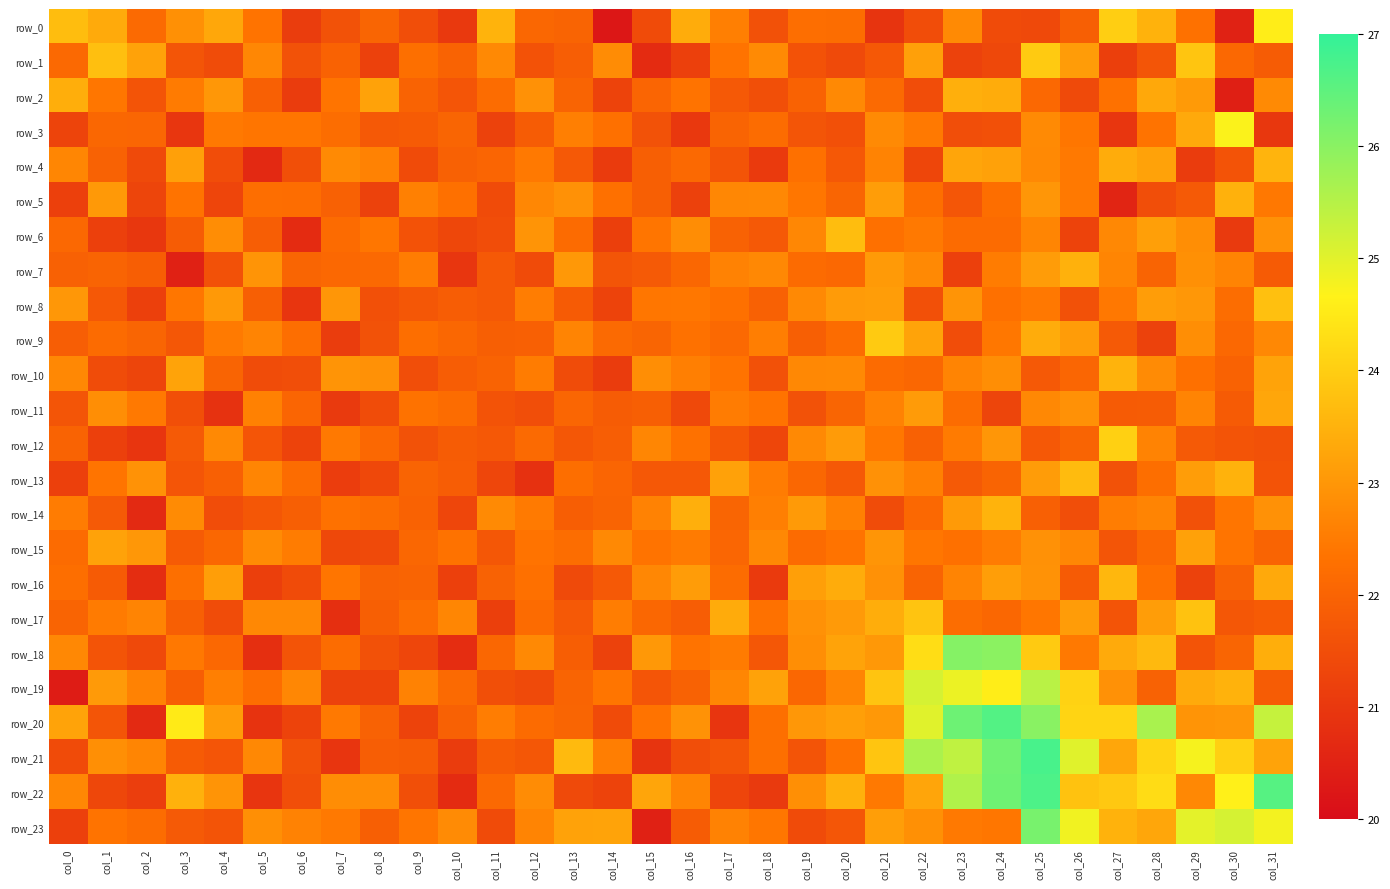

What is the total value across all series at col_7?

527.8